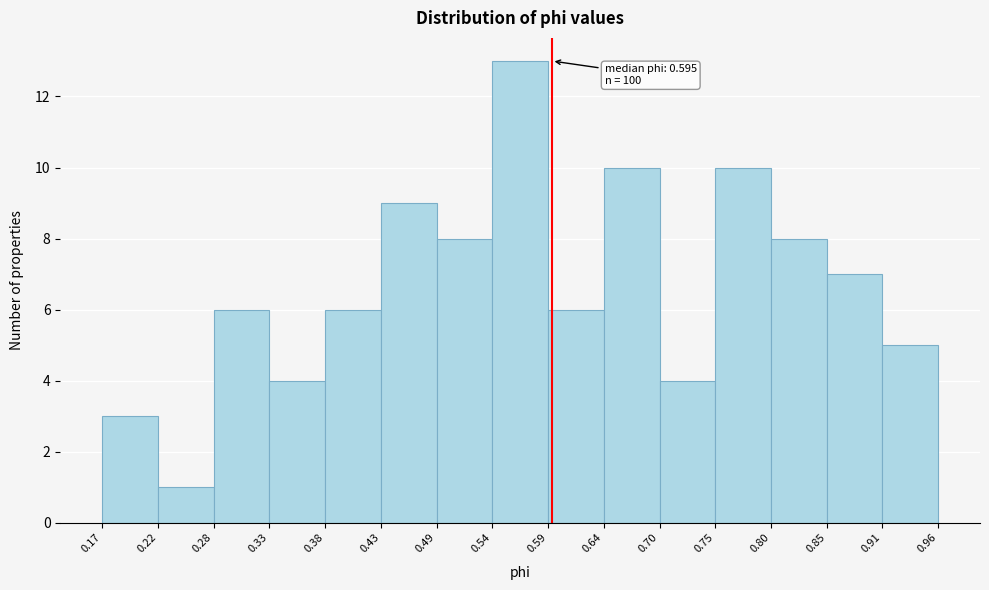

Over which range of the x-axis is the bar tallest?

0.54 to 0.59